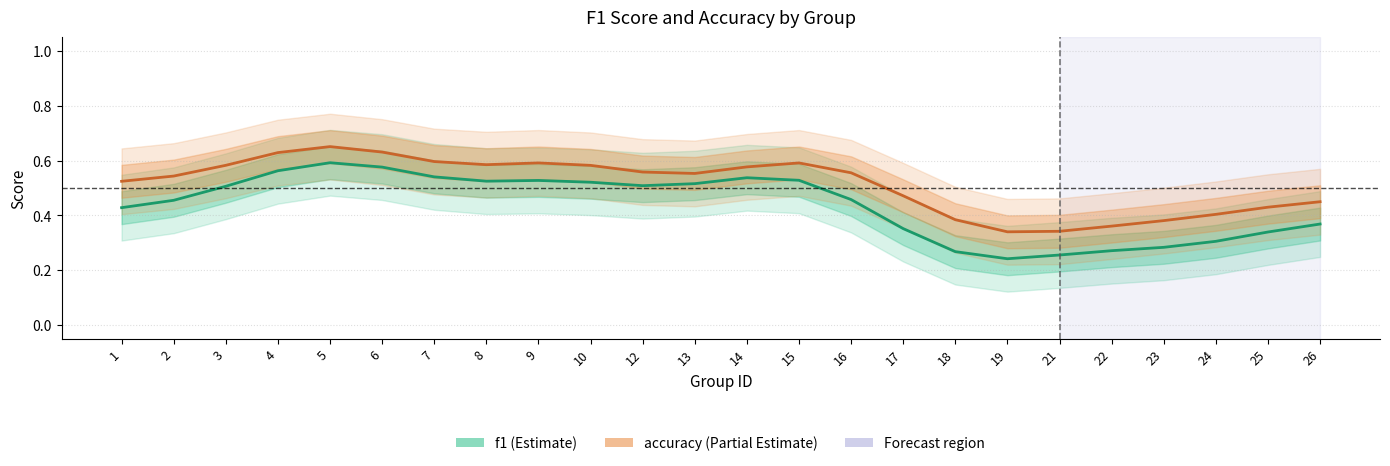

What is the value of the accuracy point at the 1st from the left?

0.5